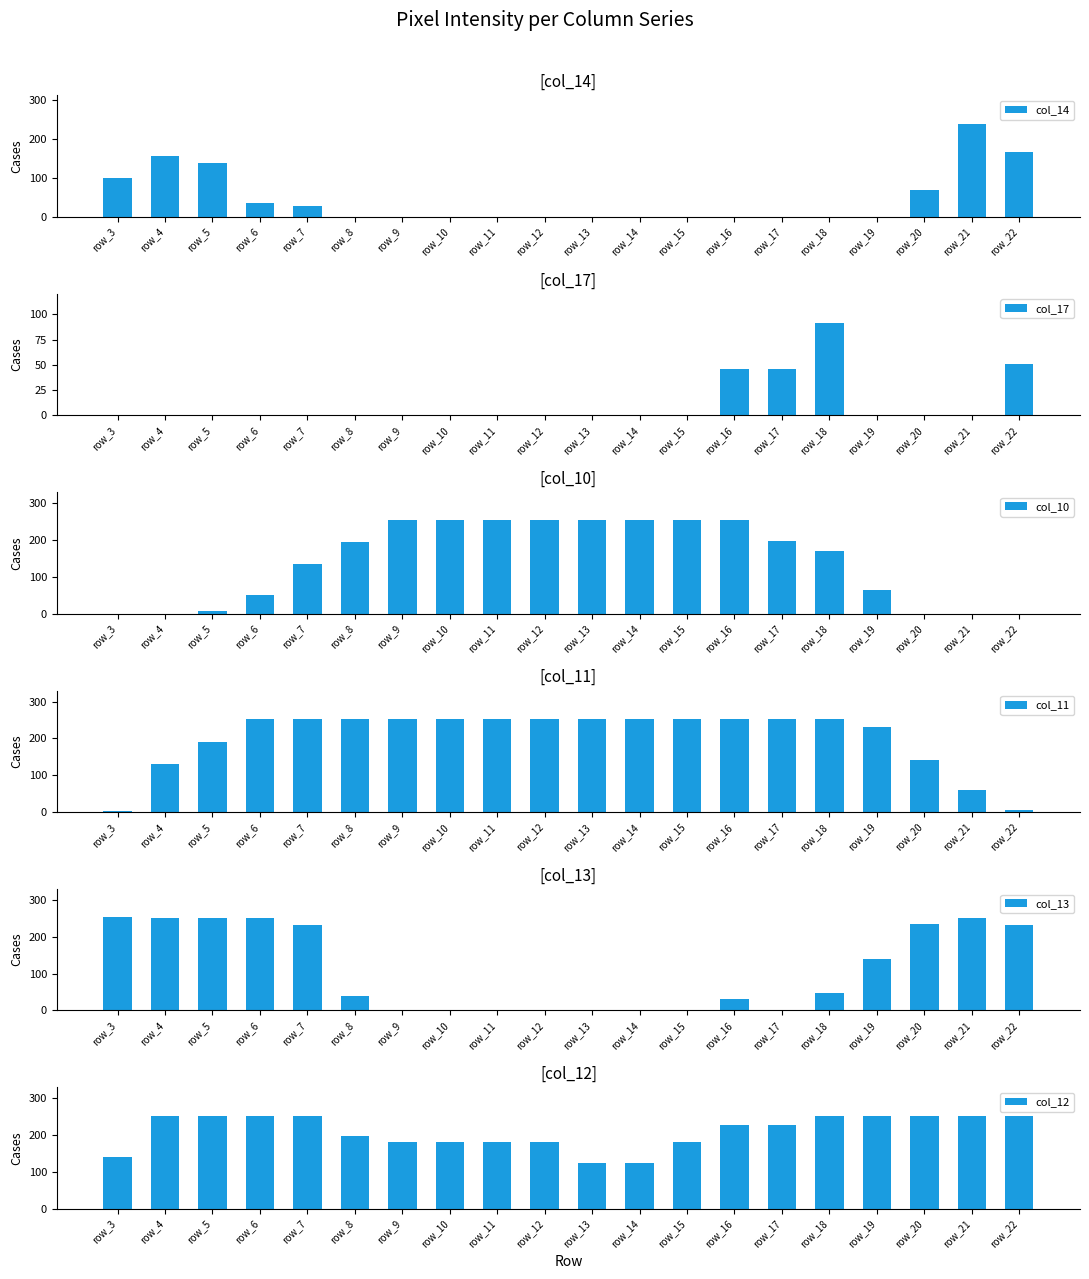

Which has a higher value, row_21 or row_11?

row_21